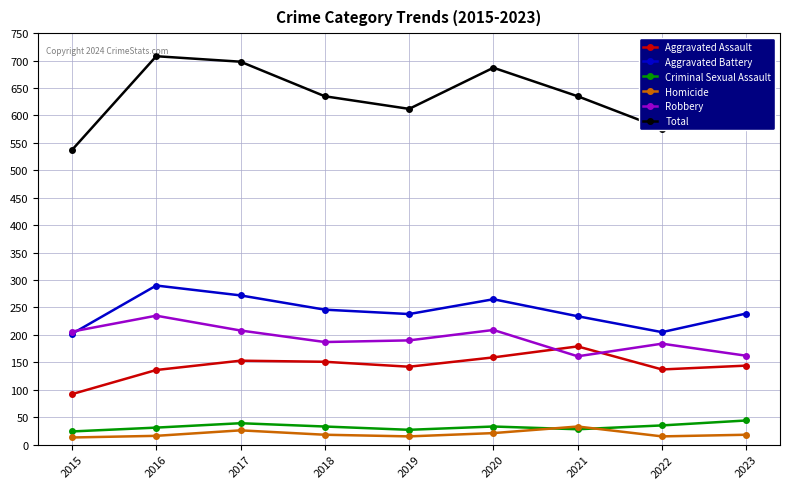

Which series has the largest range (max minus min)?

Total